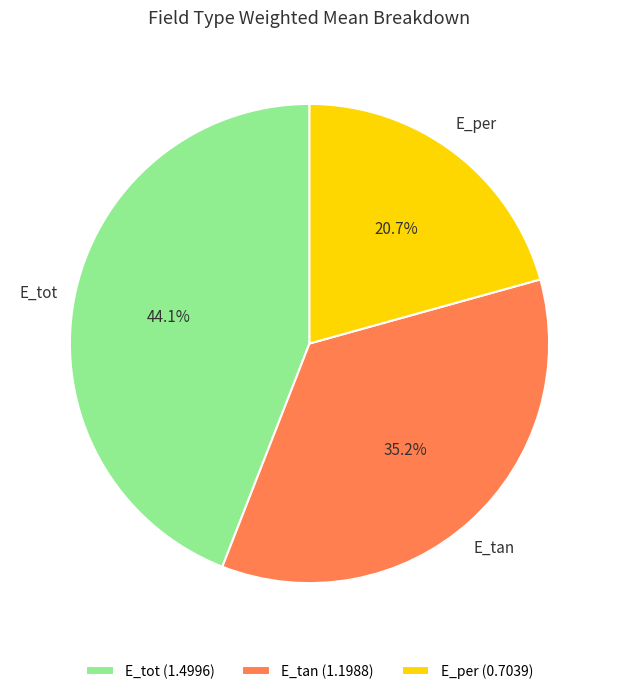

Combined, do E_tan and E_tot account for over 50%?

Yes